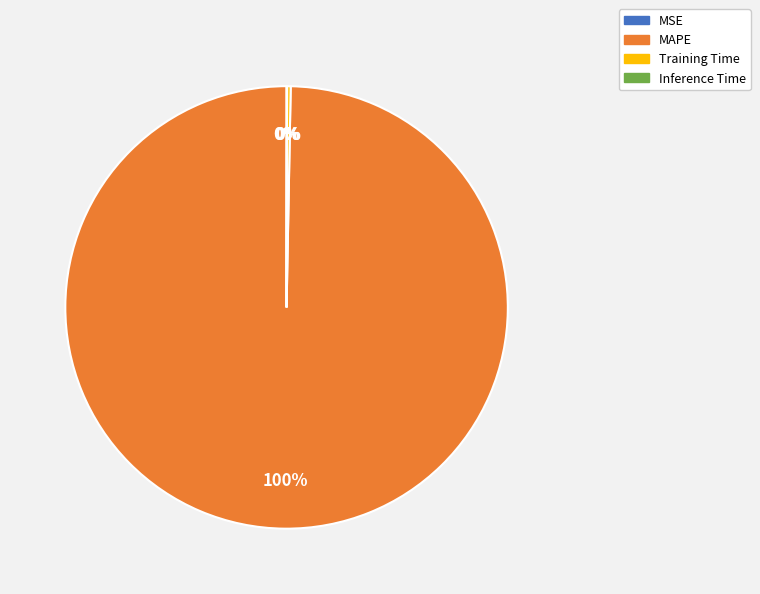

To the nearest percent, what is the difference between the largest and smallest slice percentages?

100%